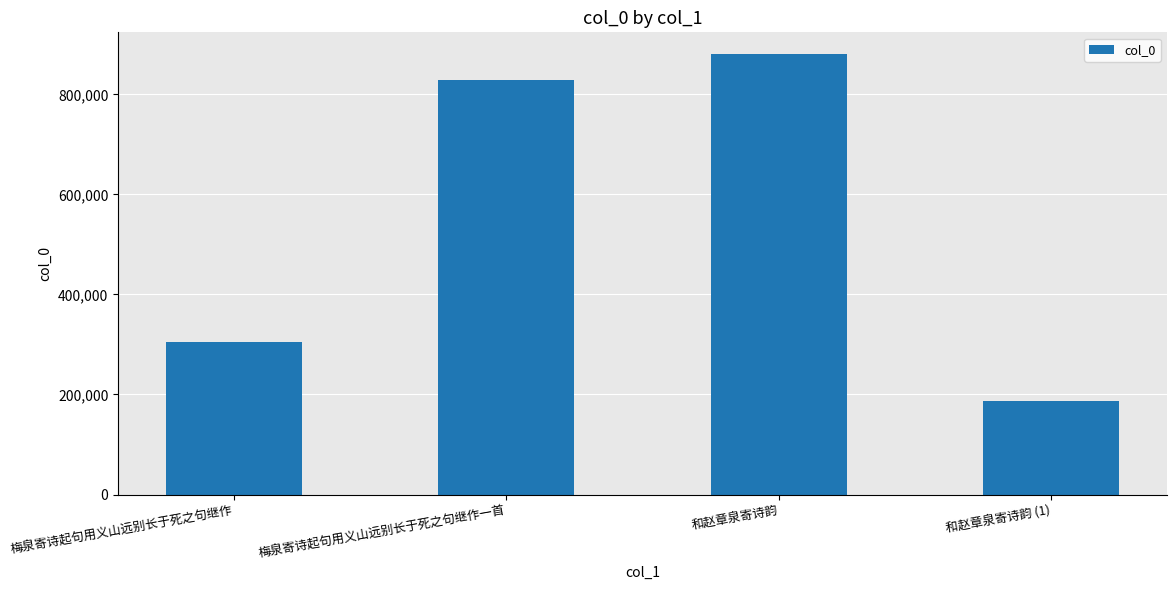

What is the label of the 2nd bar from the left?

梅泉寄诗起句用义山远别长于死之句继作一首